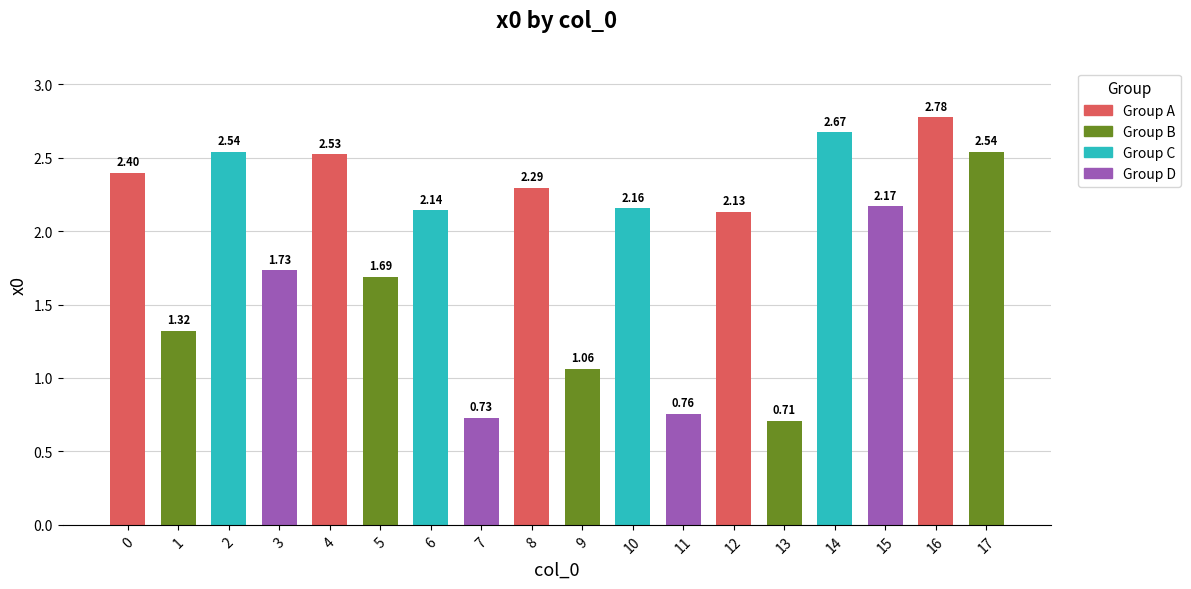

At which category does the chart reach its minimum across all series?

13